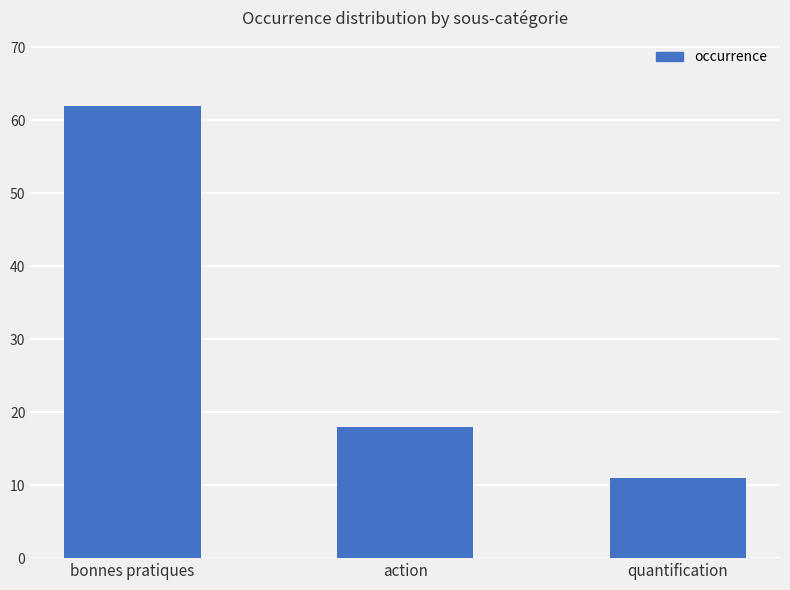

Rank the categories by value from lowest to highest.

quantification, action, bonnes pratiques